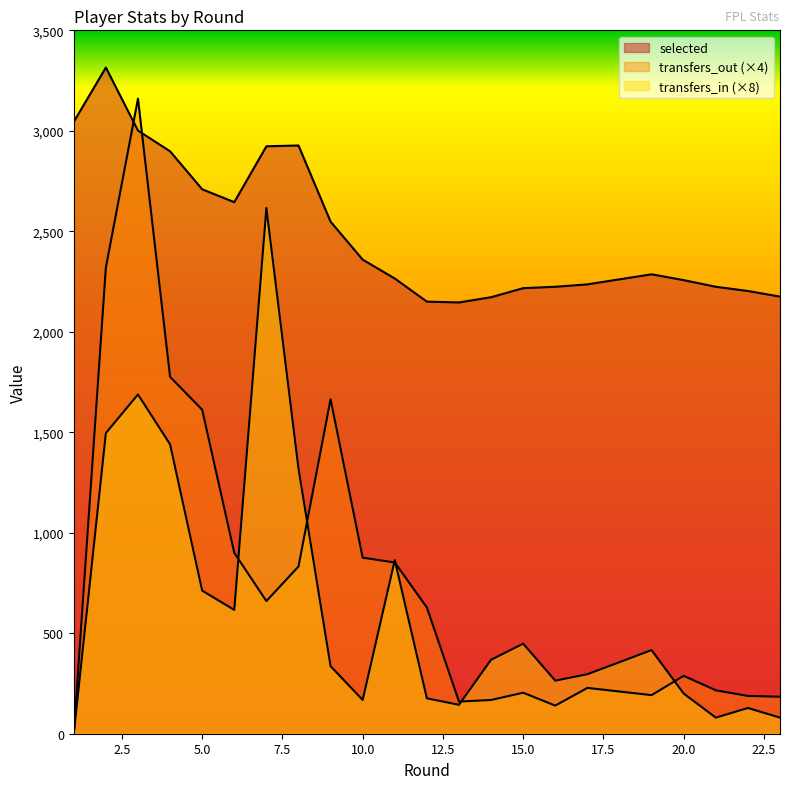

How many times do transfers_out and transfers_in cross each other?

6